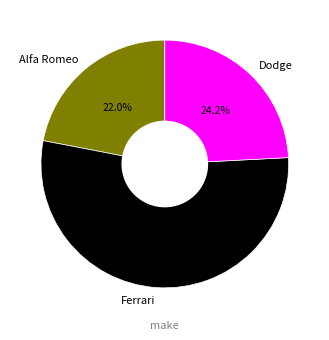

Is Alfa Romeo the majority of the pie?

No